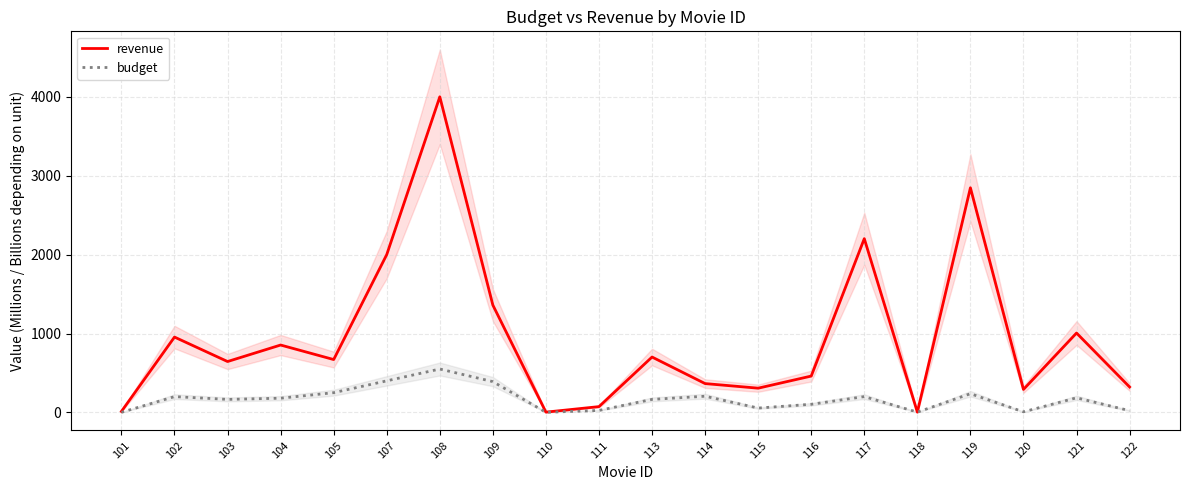

True or false: revenue has more than 0 points higher than both neighbors.

True